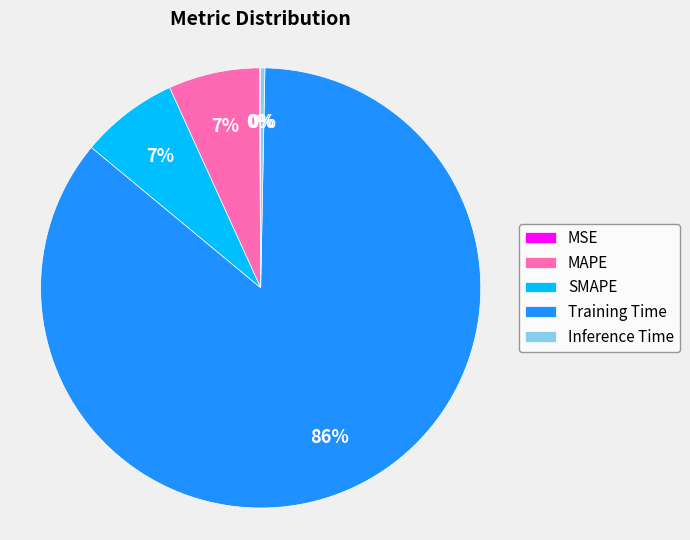

Is it true that SMAPE is 2% of the pie?

False